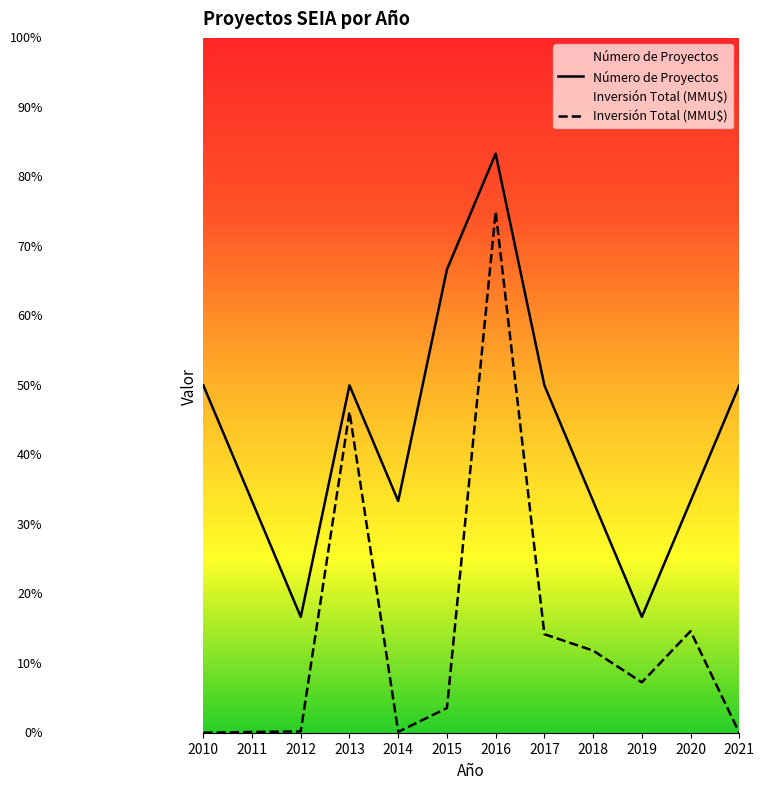

Between 2011 and 2017, which is larger?

2017